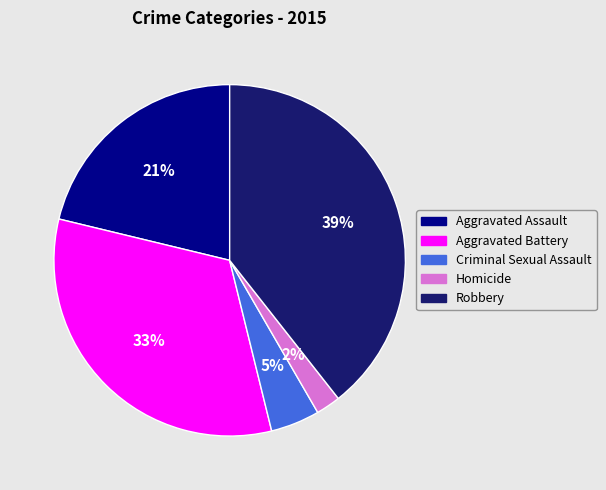

Which category has the biggest portion of the pie?

Robbery